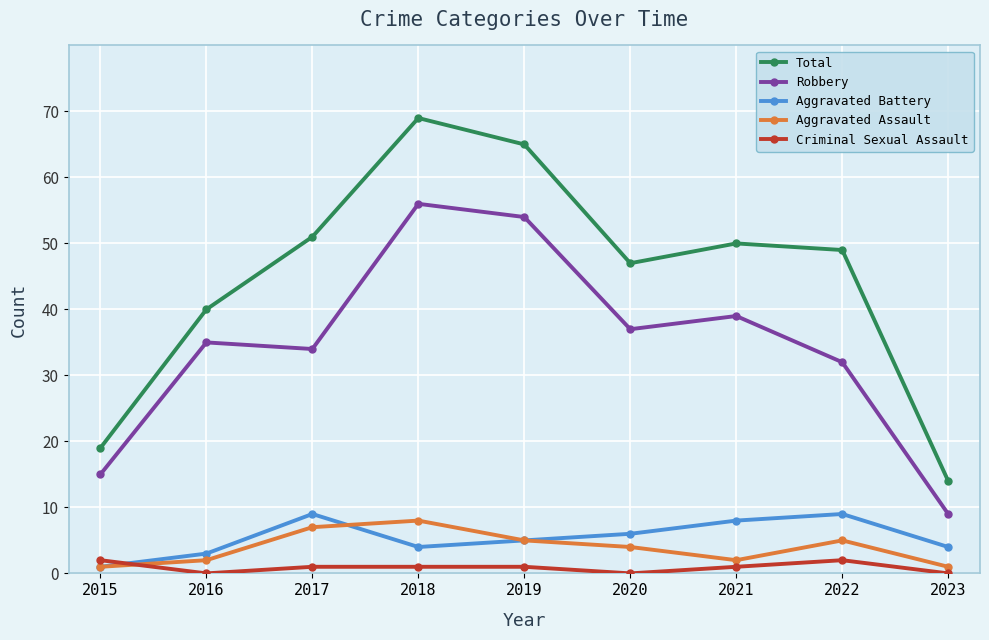

List the labels in order of Robbery value, smallest first.

2023, 2015, 2022, 2017, 2016, 2020, 2021, 2019, 2018